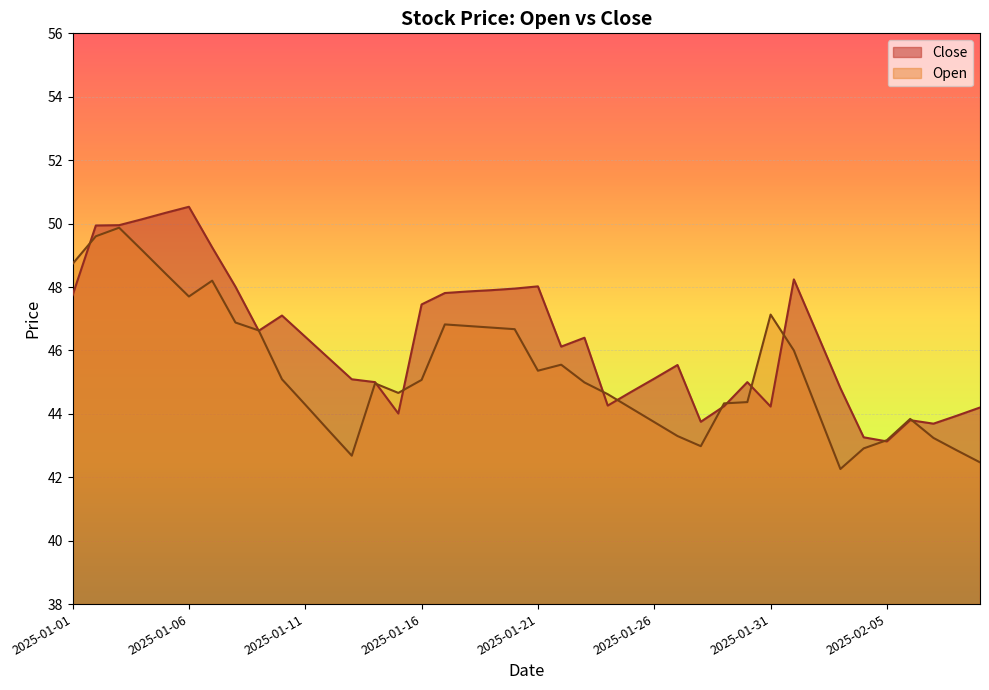

Reading right to left, transcribe all the data shown in this chart.

Close: 2025-02-09=44.2	2025-02-08=43.9	2025-02-07=43.7	2025-02-06=43.8	2025-02-05=43.1	2025-02-04=43.3	2025-02-03=44.8	2025-02-02=46.5	2025-02-01=48.2	2025-01-31=44.2	2025-01-30=45.0	2025-01-29=44.2	2025-01-28=43.8	2025-01-27=45.5	2025-01-26=45.1	2025-01-25=44.7	2025-01-24=44.3	2025-01-23=46.4	2025-01-22=46.1	2025-01-21=48.0	2025-01-20=48.0	2025-01-19=47.9	2025-01-18=47.9	2025-01-17=47.8	2025-01-16=47.5	2025-01-15=44.0	2025-01-14=45.0	2025-01-13=45.1	2025-01-12=45.8	2025-01-11=46.4	2025-01-10=47.1	2025-01-09=46.6	2025-01-08=48.0	2025-01-07=49.2	2025-01-06=50.5	2025-01-05=50.3	2025-01-04=50.1	2025-01-03=50.0	2025-01-02=49.9	2025-01-01=47.7
Open: 2025-02-09=42.5	2025-02-08=42.9	2025-02-07=43.2	2025-02-06=43.8	2025-02-05=43.2	2025-02-04=42.9	2025-02-03=42.3	2025-02-02=44.1	2025-02-01=46.0	2025-01-31=47.1	2025-01-30=44.4	2025-01-29=44.3	2025-01-28=43.0	2025-01-27=43.3	2025-01-26=43.7	2025-01-25=44.2	2025-01-24=44.6	2025-01-23=45.0	2025-01-22=45.5	2025-01-21=45.4	2025-01-20=46.7	2025-01-19=46.7	2025-01-18=46.8	2025-01-17=46.8	2025-01-16=45.1	2025-01-15=44.7	2025-01-14=45.0	2025-01-13=42.7	2025-01-12=43.5	2025-01-11=44.3	2025-01-10=45.1	2025-01-09=46.6	2025-01-08=46.9	2025-01-07=48.2	2025-01-06=47.7	2025-01-05=48.4	2025-01-04=49.1	2025-01-03=49.9	2025-01-02=49.6	2025-01-01=48.7